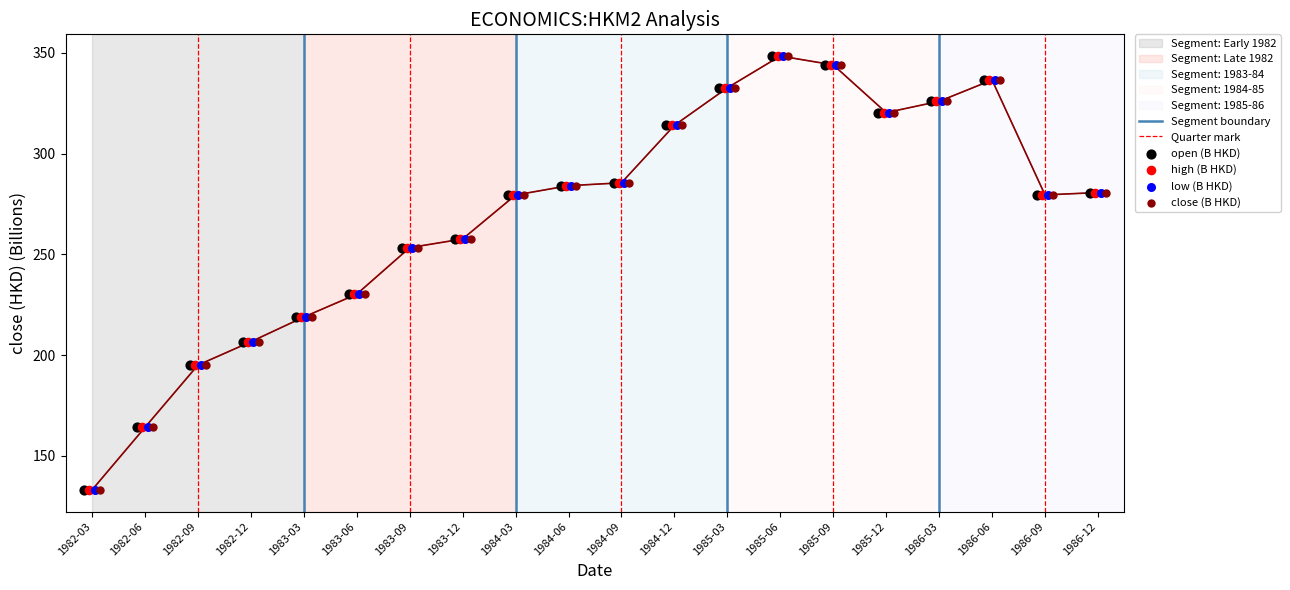

What are all the series names shown in the legend?

open, high, low, close